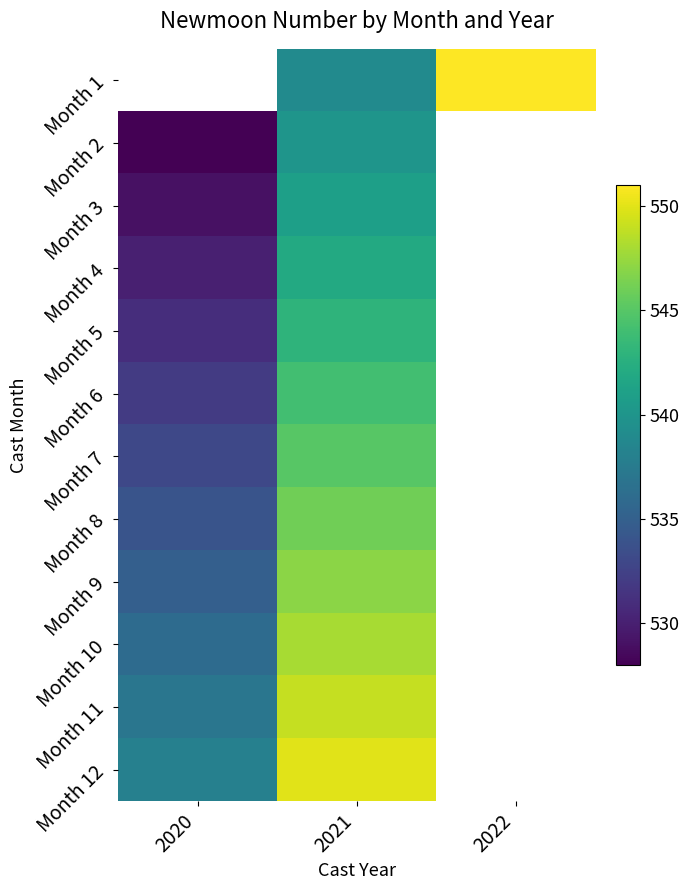

Is the value of Month 2 at 2020 greater than the value of Month 5 at 2020?

No